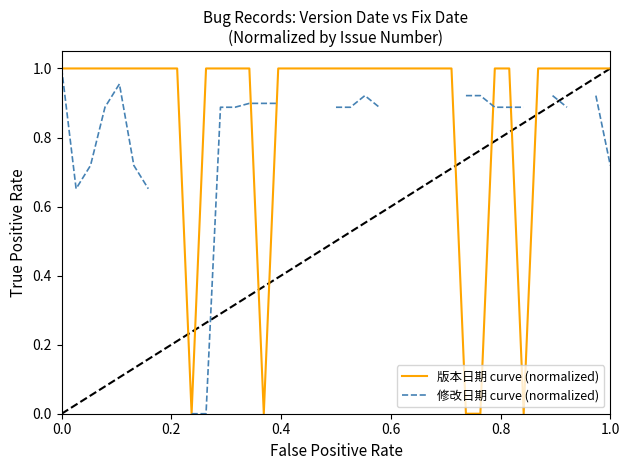

What is the difference between the maximum and minimum values in the 版本日期 curve (normalized) series?

1